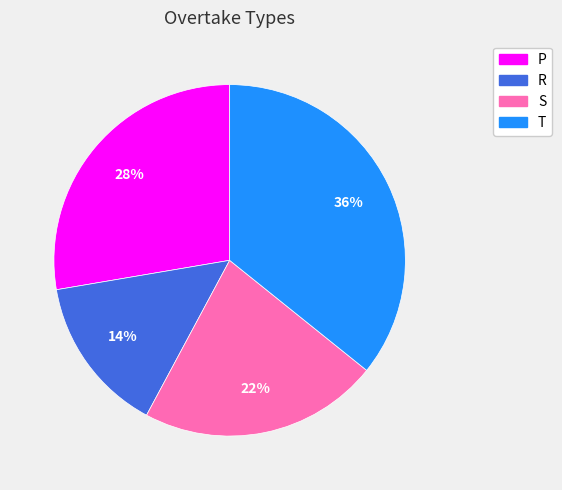

Does S account for over 50% of the chart?

No